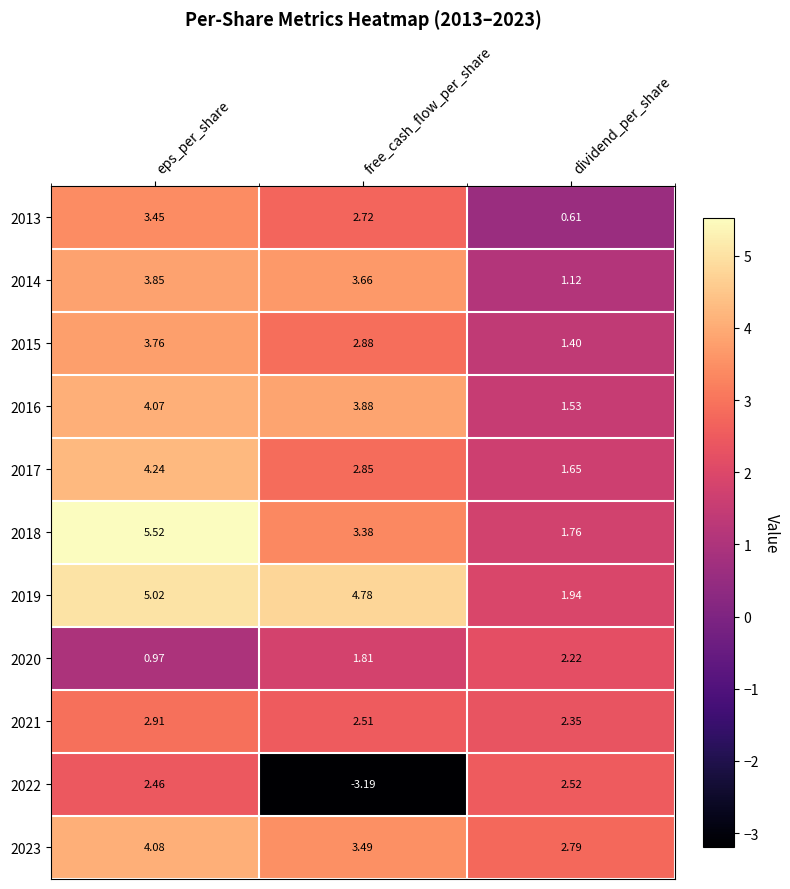

Where is 2017 nearest to the value 2?

dividend_per_share